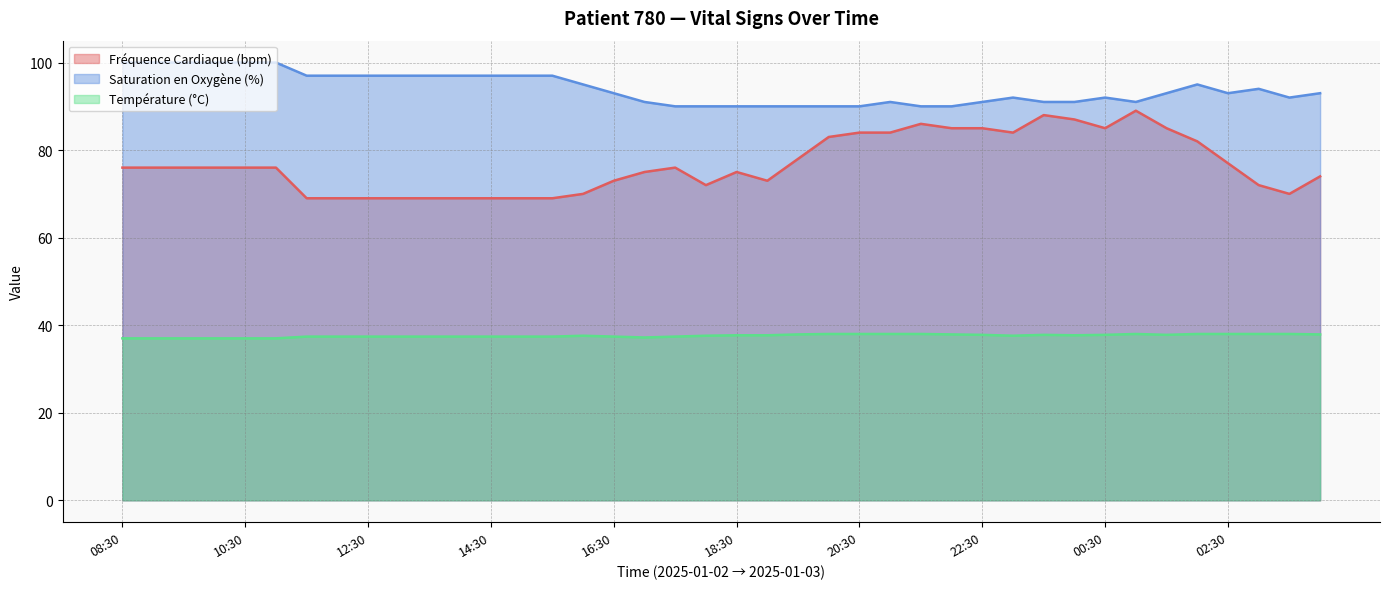

Is it true that Saturation en Oxygène (%) equals 92.0 at 23:00?

True